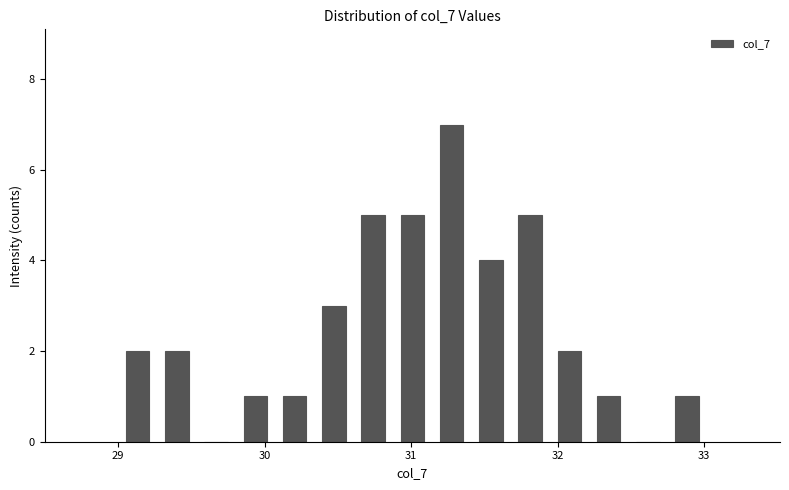

Around what value on the x-axis is the tallest bar? Give the approximate position of its centre, as read against the axis.

31.3